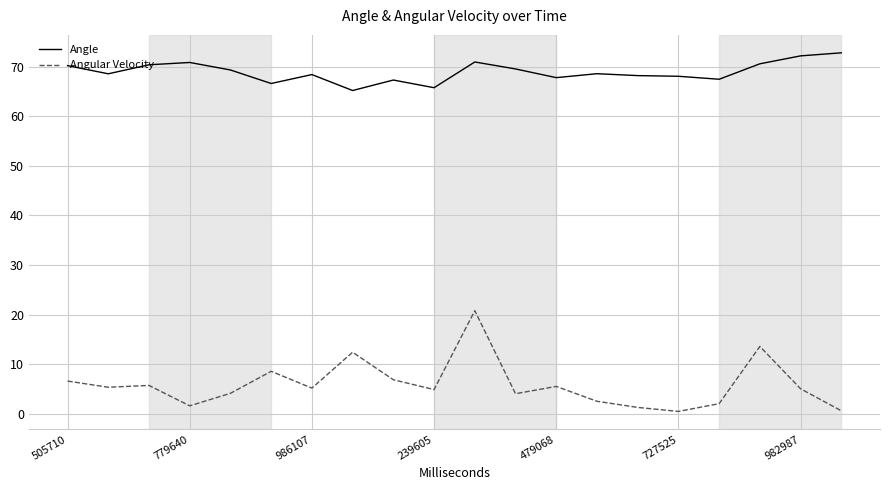

Rank the series by their maximum value, from lowest to highest.

Angular Velocity, Angle